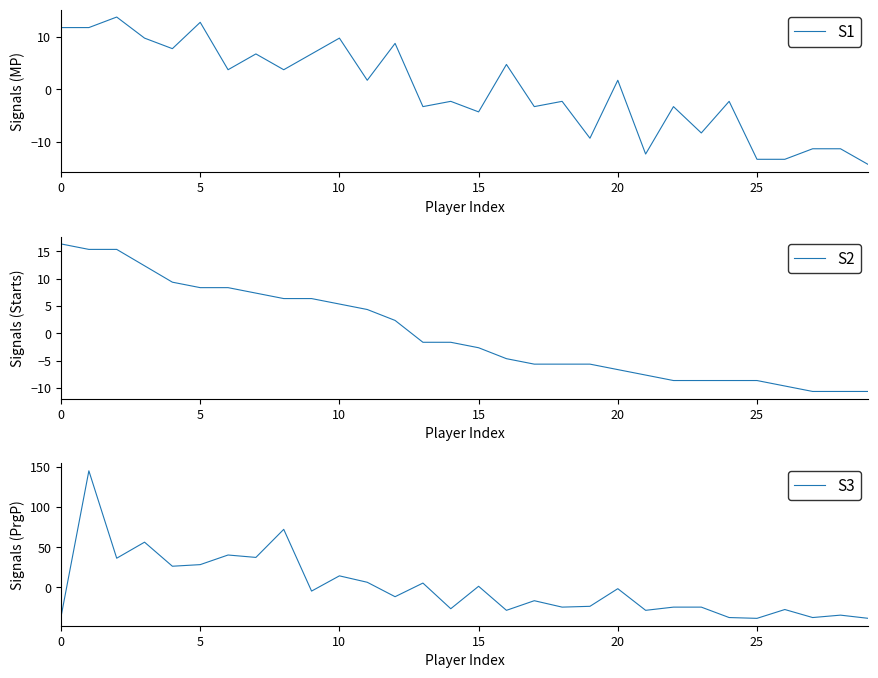

The S2 series shows 11.4 at 7. True or false?

False